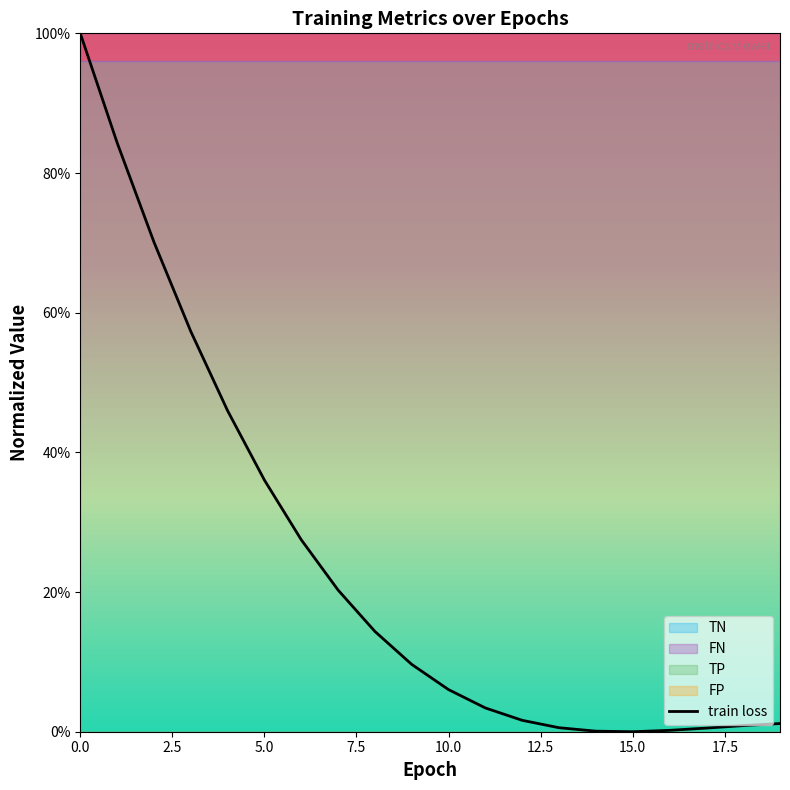

At which category does the chart reach its minimum across all series?

15